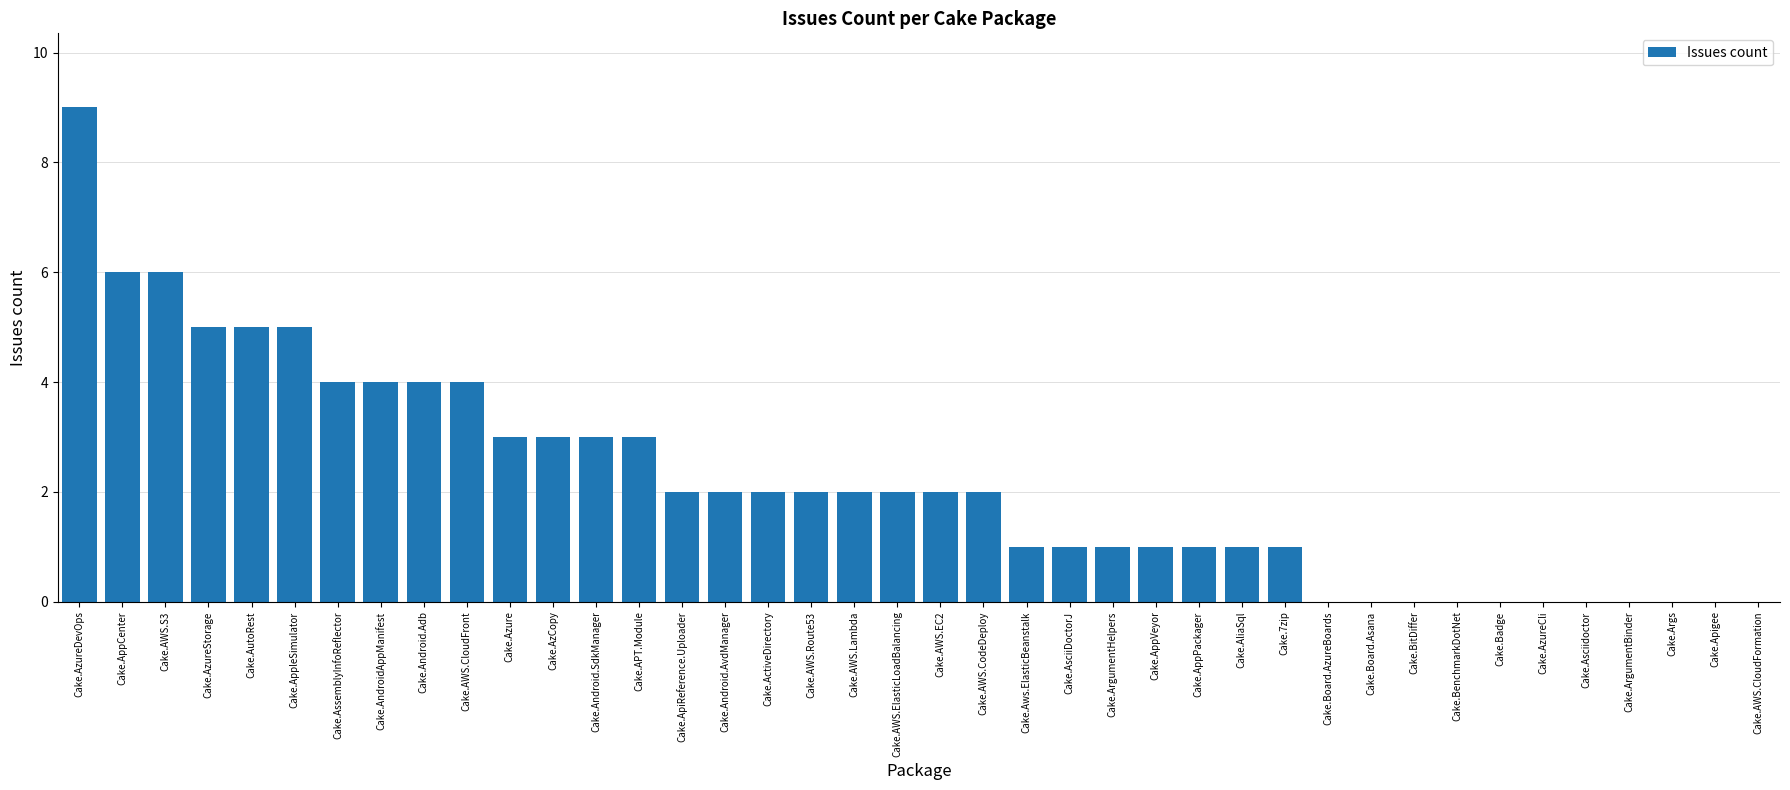

How many categories are shown in the chart?

40